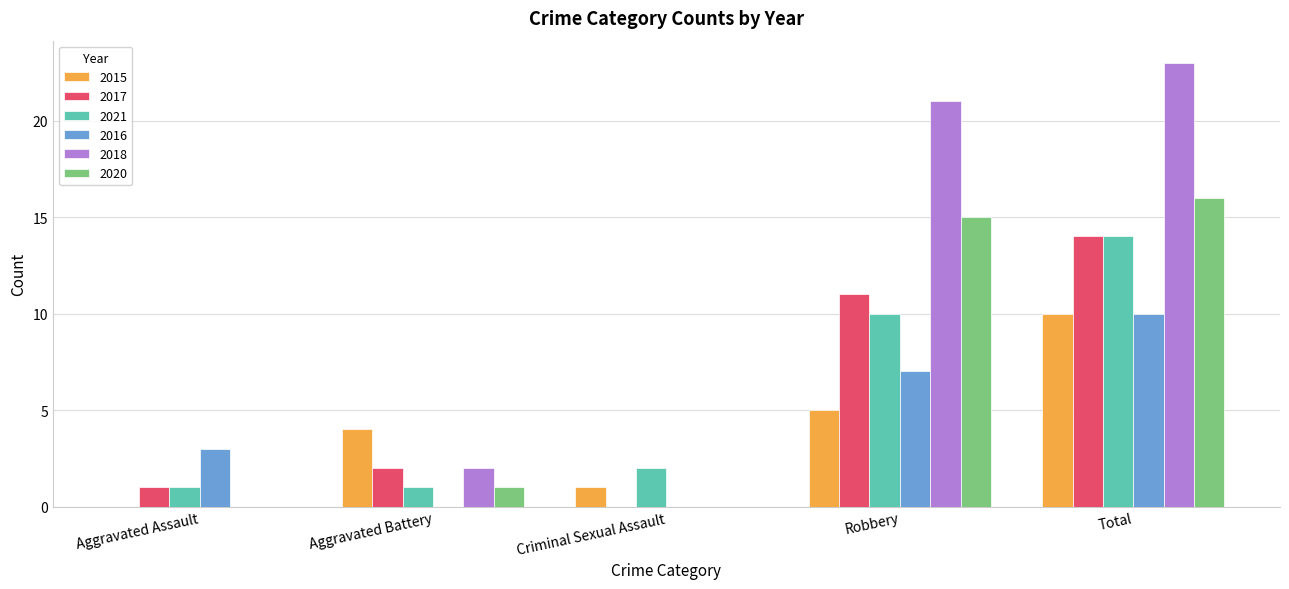

Are the bars horizontal?

No